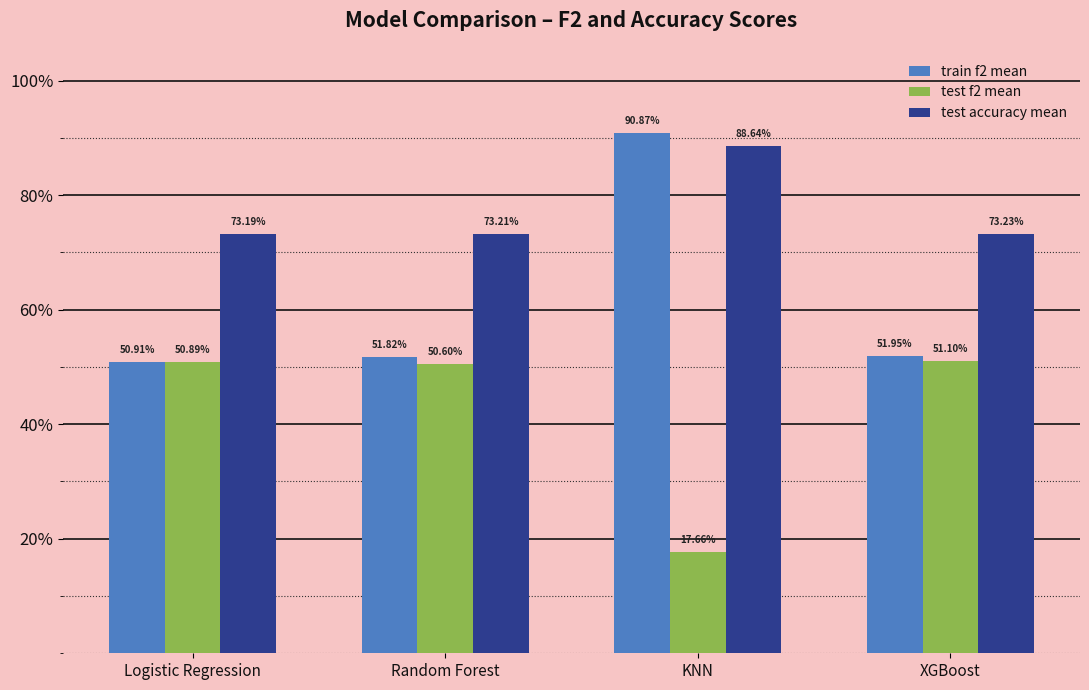

What is the difference between the test accuracy mean values at KNN and XGBoost?

0.2